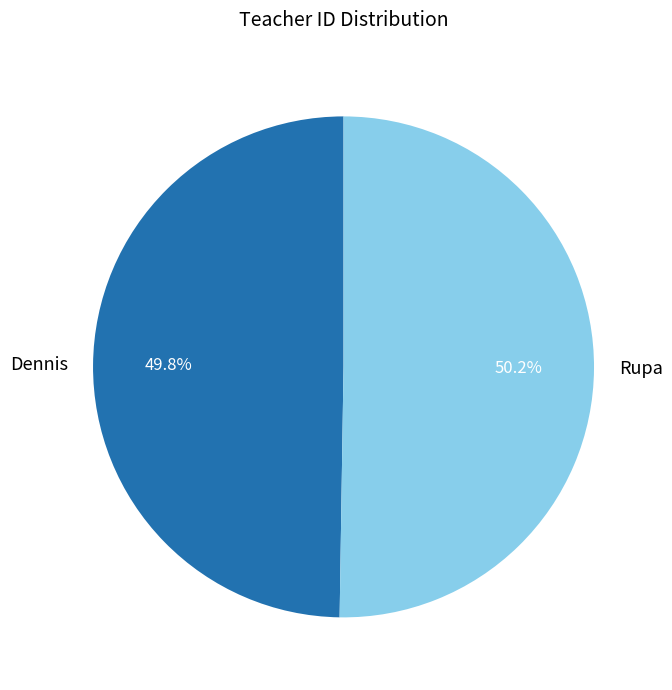

What is the ratio of the value at Rupa to the value at Dennis?

1.0